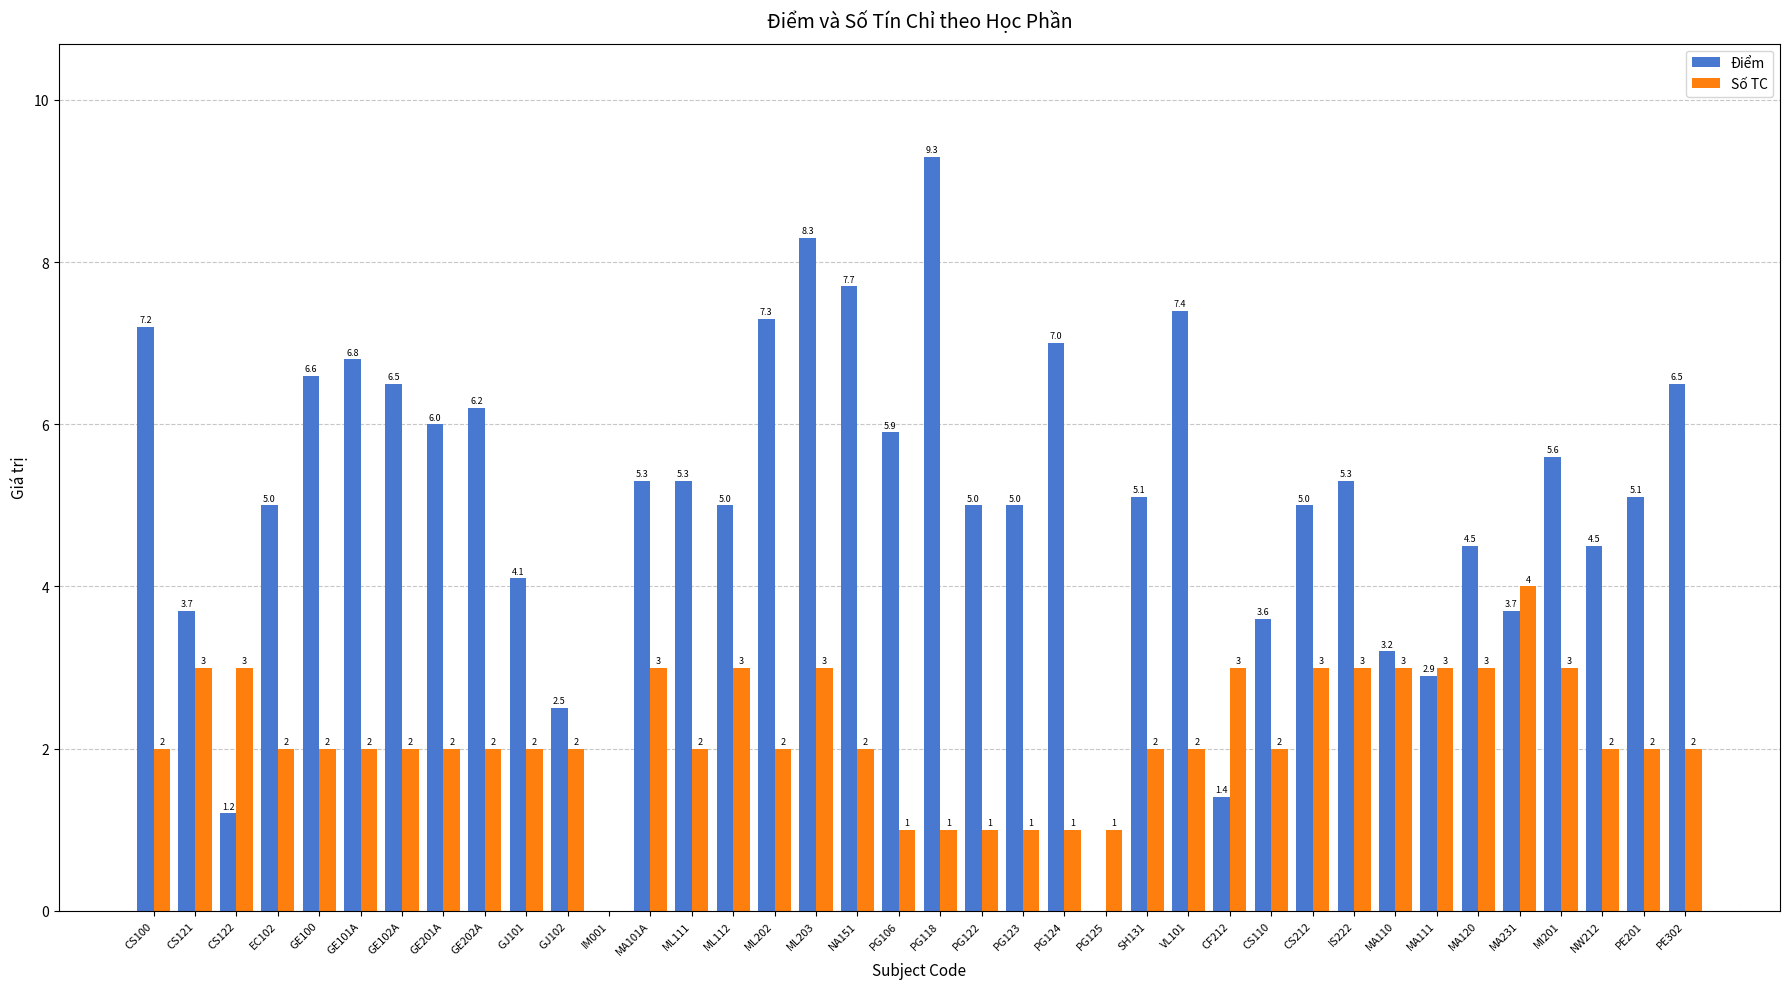

How many groups of bars are there?

38